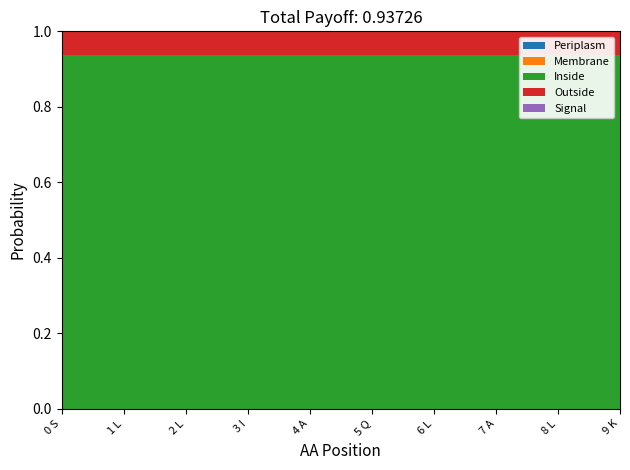

Reading left to right, what are all the values shown in this chart?

Periplasm: 0 S=0.0	1 L=0.0	2 L=0.0	3 I=0.0	4 A=0.0	5 Q=0.0	6 L=0.0	7 A=0.0	8 L=0.0	9 K=0.0
Membrane: 0 S=0.0	1 L=0.0	2 L=0.0	3 I=0.0	4 A=0.0	5 Q=0.0	6 L=0.0	7 A=0.0	8 L=0.0	9 K=0.0
Inside: 0 S=0.9	1 L=0.9	2 L=0.9	3 I=0.9	4 A=0.9	5 Q=0.9	6 L=0.9	7 A=0.9	8 L=0.9	9 K=0.9
Outside: 0 S=0.1	1 L=0.1	2 L=0.1	3 I=0.1	4 A=0.1	5 Q=0.1	6 L=0.1	7 A=0.1	8 L=0.1	9 K=0.1
Signal: 0 S=0.0	1 L=0.0	2 L=0.0	3 I=0.0	4 A=0.0	5 Q=0.0	6 L=0.0	7 A=0.0	8 L=0.0	9 K=0.0